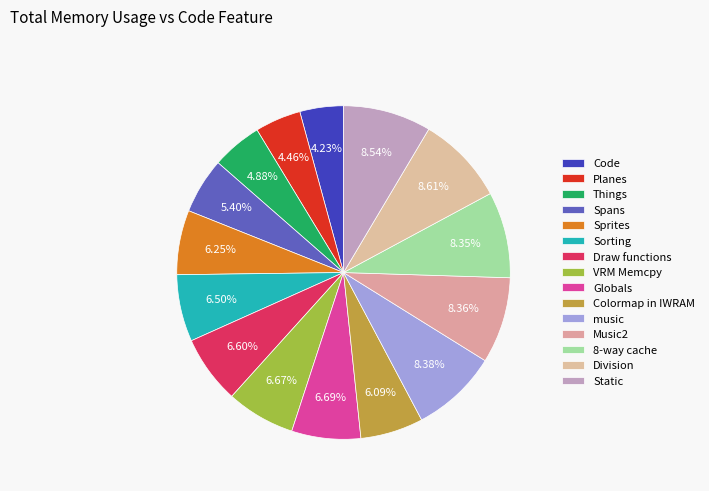

What portion of the pie excludes Draw functions?

93.4%